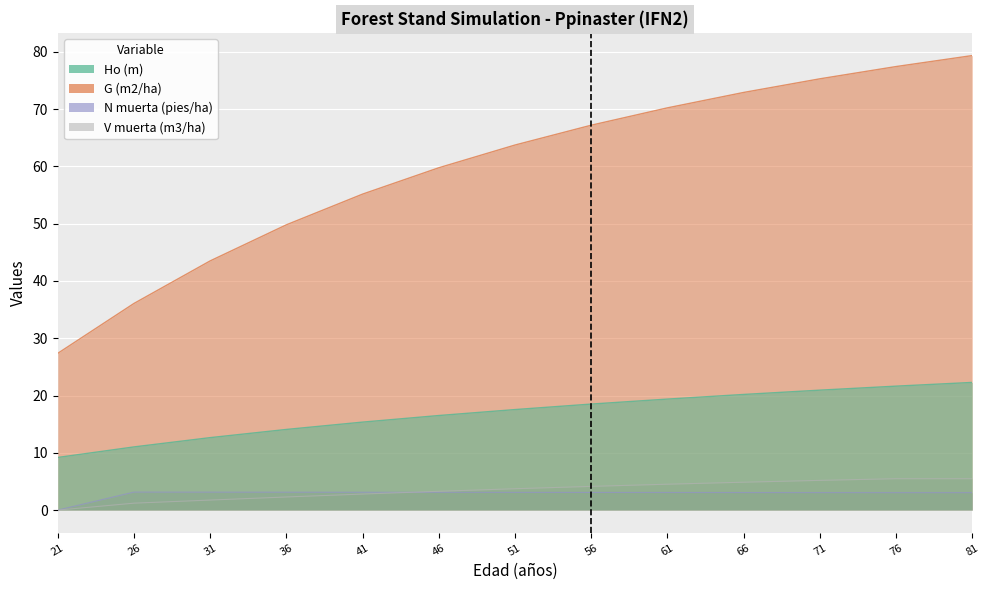

At which label does G (m2/ha) first exceed 63?

51